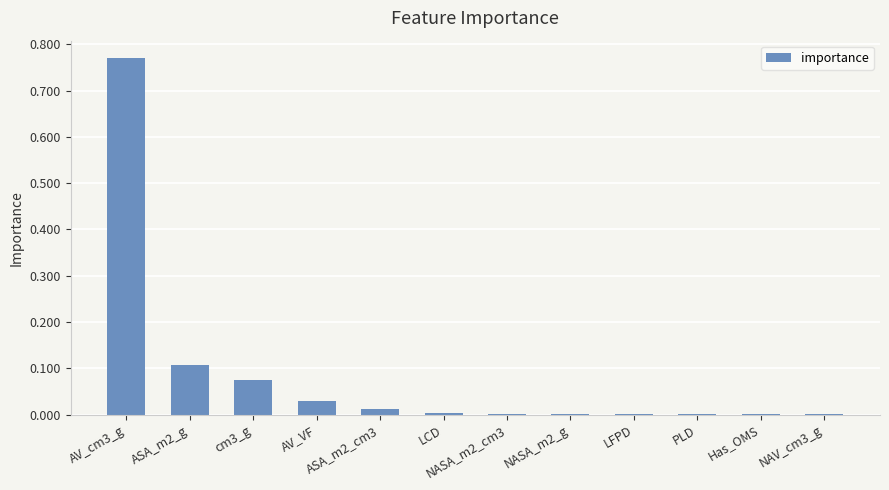

At which category does the chart reach its peak across all series?

AV_cm3_g